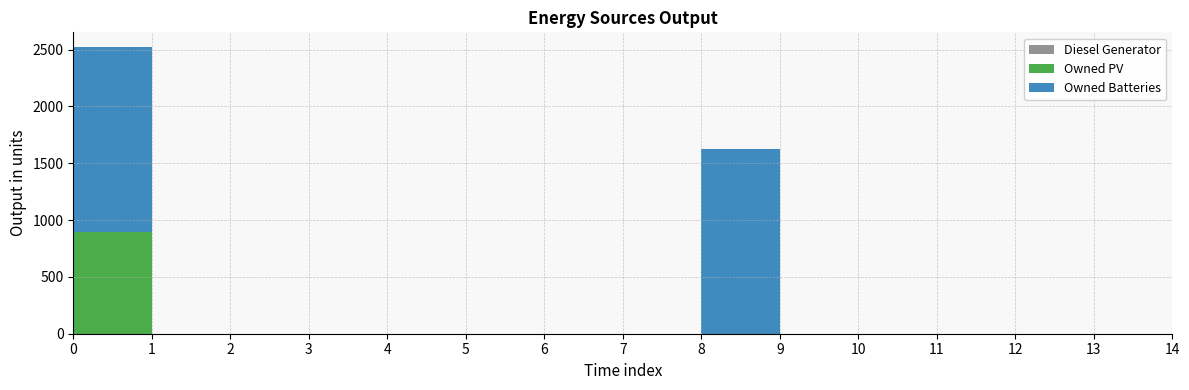

Reading left to right, extract all data points from this chart.

Diesel Generator: 0=0	1=0	2=0	3=0	4=0	5=0	6=0	7=0	8=0	9=0	10=0	11=0	12=0	13=0	14=0
Owned PV: 0=897	1=0	2=0	3=0	4=0	5=0	6=0	7=0	8=0	9=0	10=0	11=0	12=0	13=0	14=0
Owned Batteries: 0=1629	1=0	2=0	3=0	4=0	5=0	6=0	7=0	8=1629	9=0	10=0	11=0	12=0	13=0	14=0